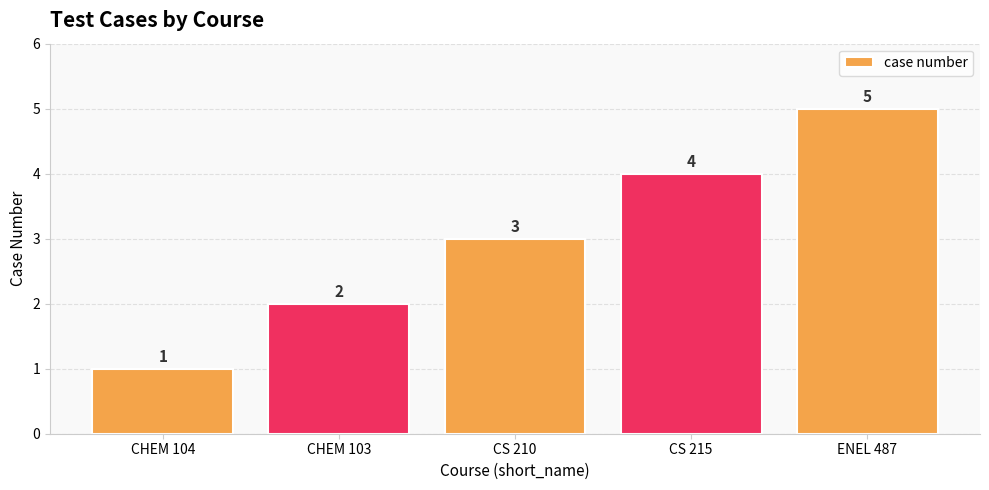

What is the change in value from CS 210 to CS 215?

+1